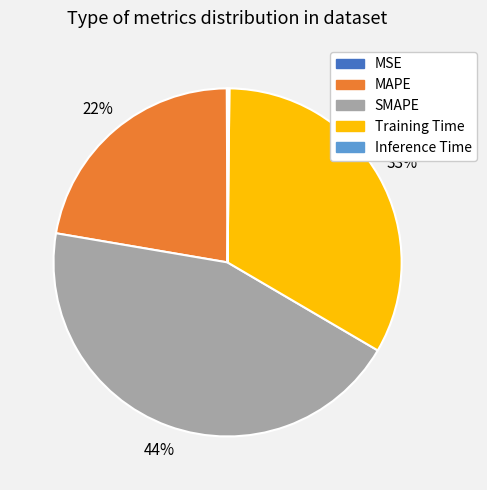

Is MAPE the majority of the pie?

No